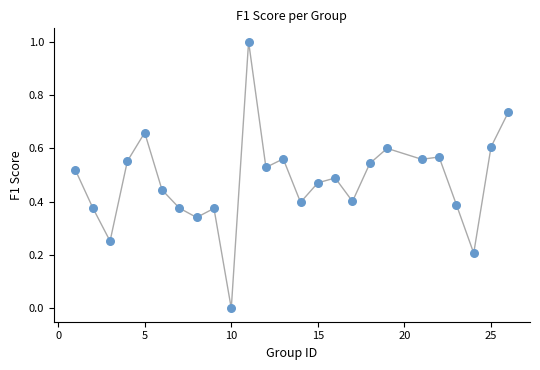

What is the range of X values (max minus min)?

25.0